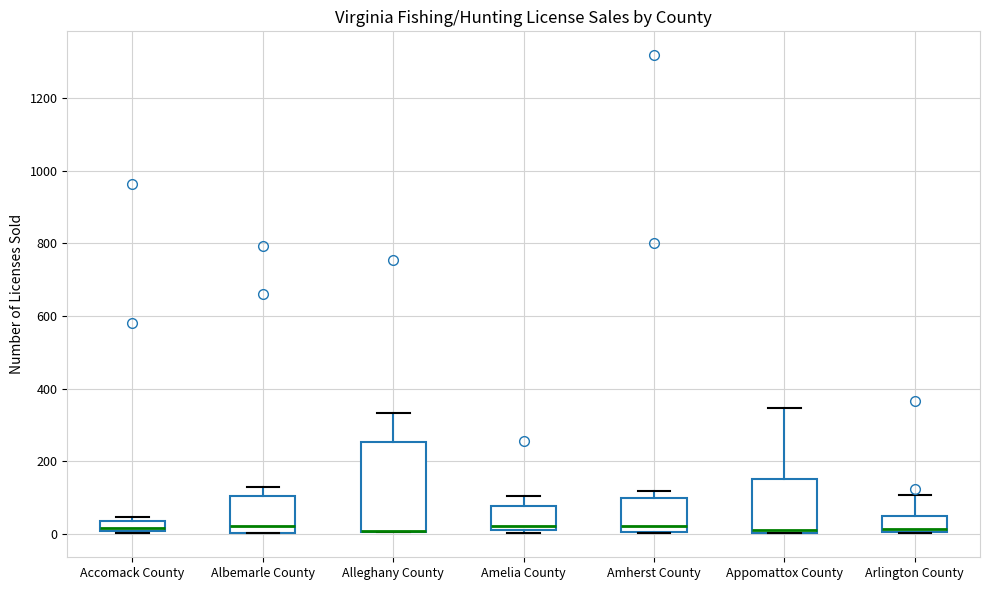

Where is the upper edge of the box for Accomack County on the y-axis? The values are not printed on the chart, so give them approximately, as read against the axis.

40